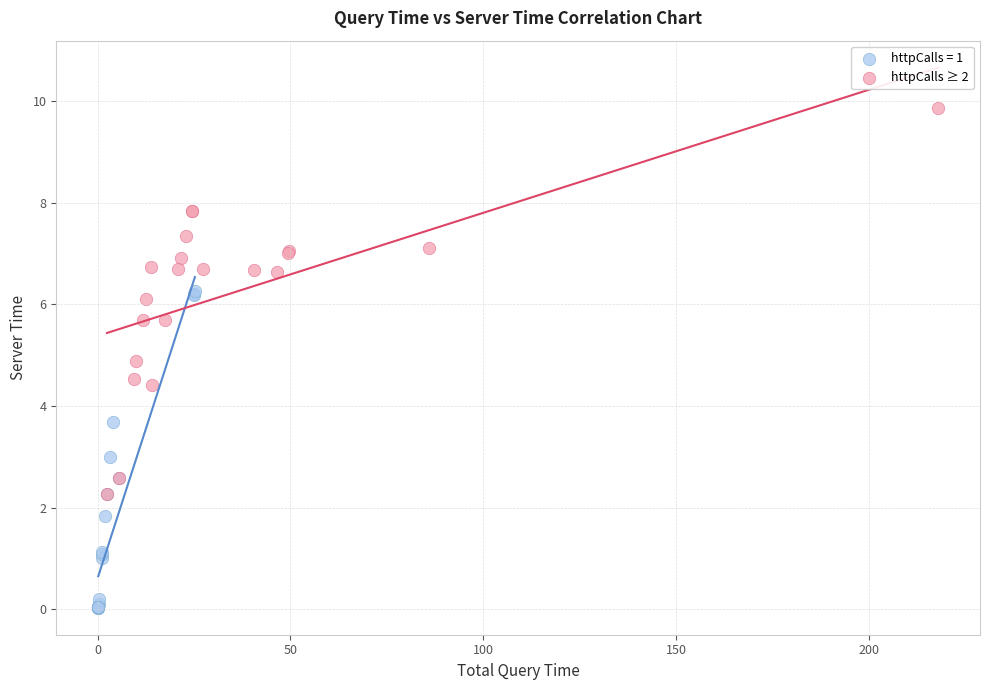

Which series has the largest Y range (max minus min)?

httpCalls ≥ 2